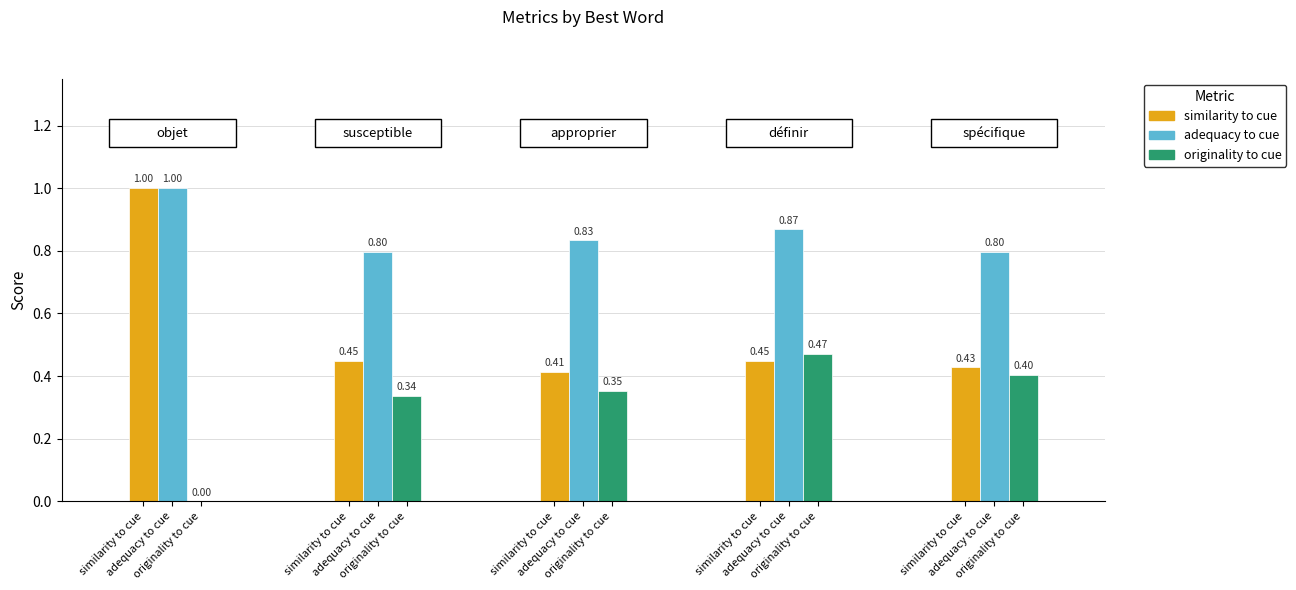

Reading right to left, transcribe all the data shown in this chart.

similarity_to_cue: 4=0.4	3=0.4	2=0.4	1=0.4	0=1.0
adequacy_to_cue: 4=0.8	3=0.9	2=0.8	1=0.8	0=1.0
originality_to_cue: 4=0.4	3=0.5	2=0.4	1=0.3	0=0.0